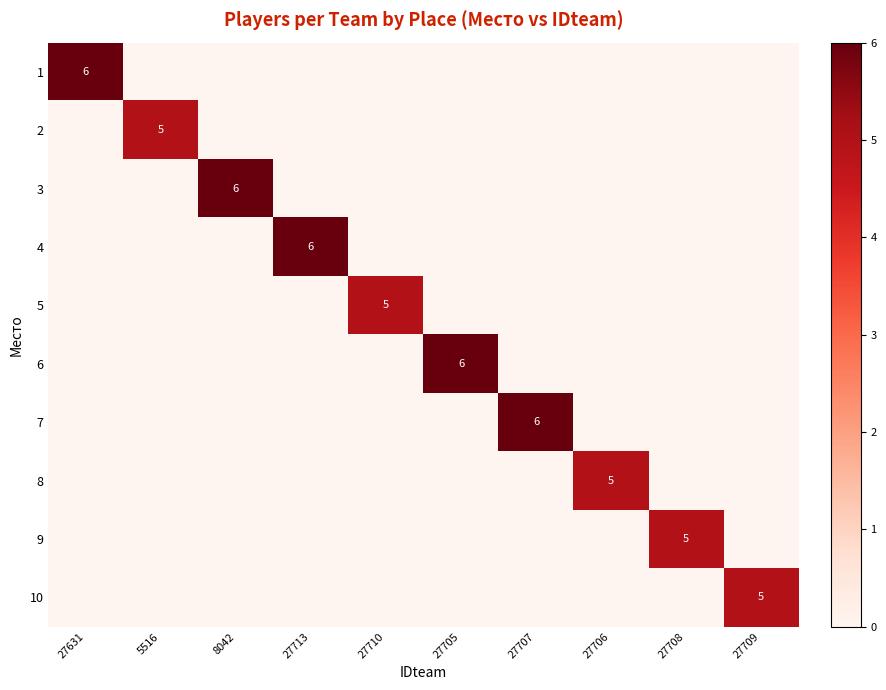

Is the value of 9 at 27709 greater than the value of 4 at 27710?

No